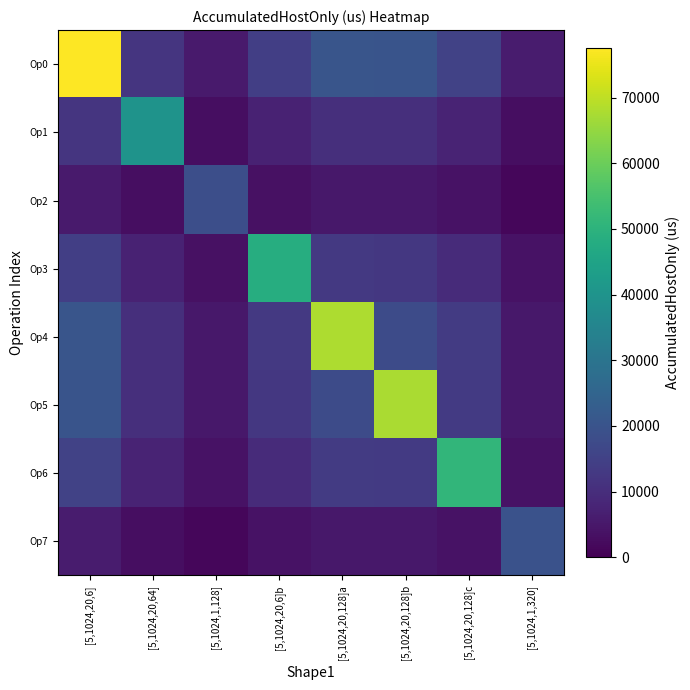

What is the difference between the maximum and second lowest values in the Op7 series?

16410.5